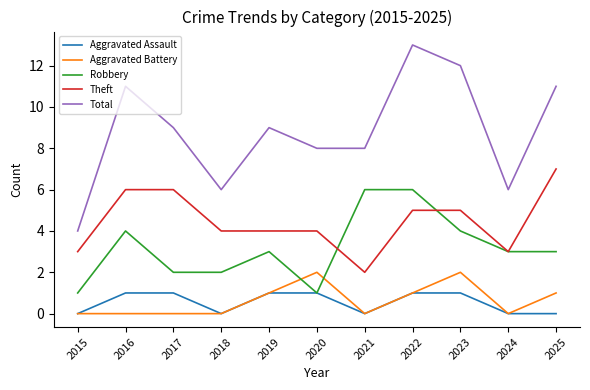

Rank the series by their maximum value, from lowest to highest.

Aggravated Assault, Aggravated Battery, Robbery, Theft, Total